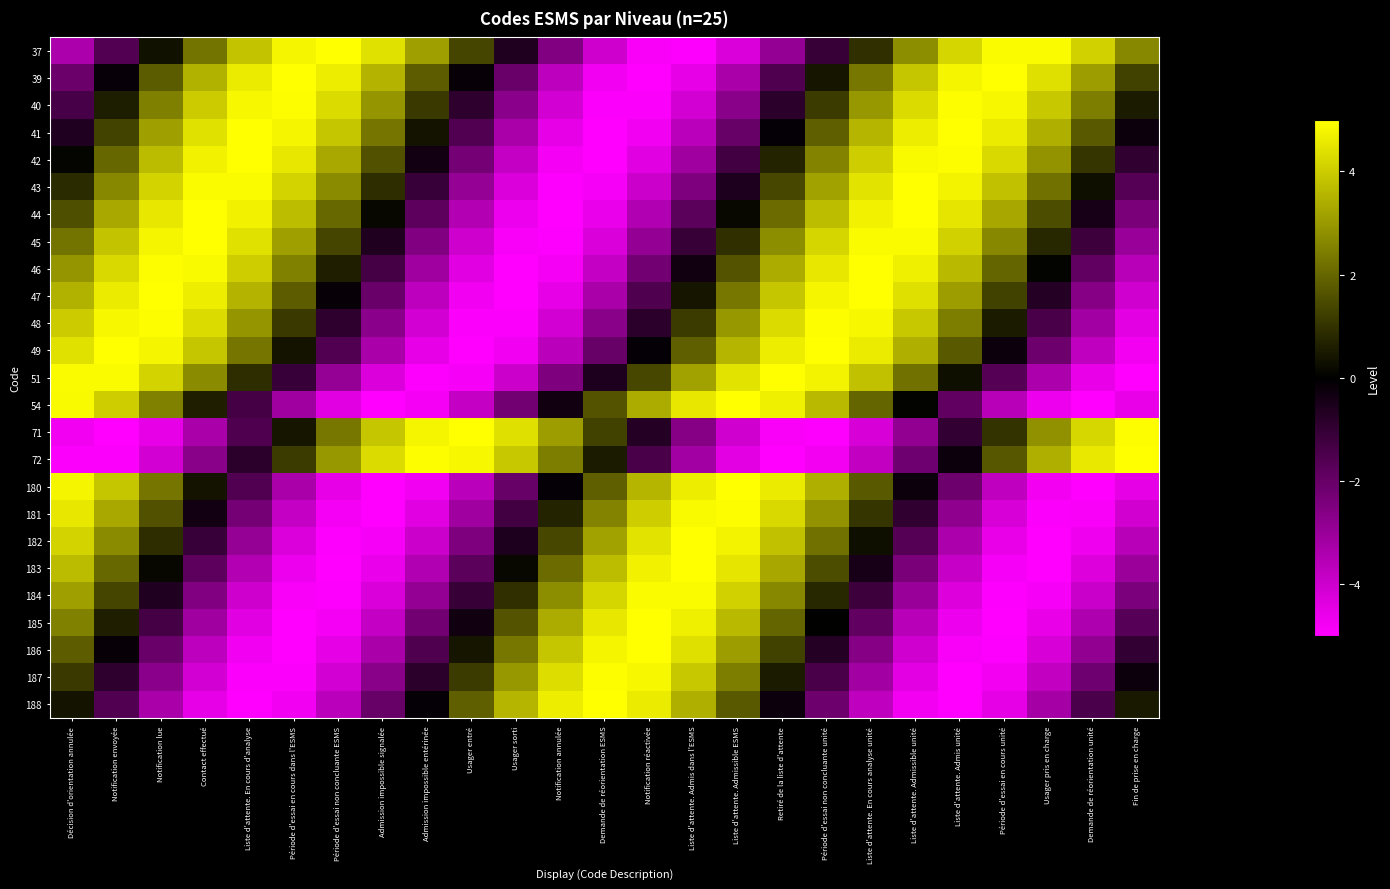

Which has a higher value, Contact effectué or Liste d'attente. En cours analyse unité?

Contact effectué